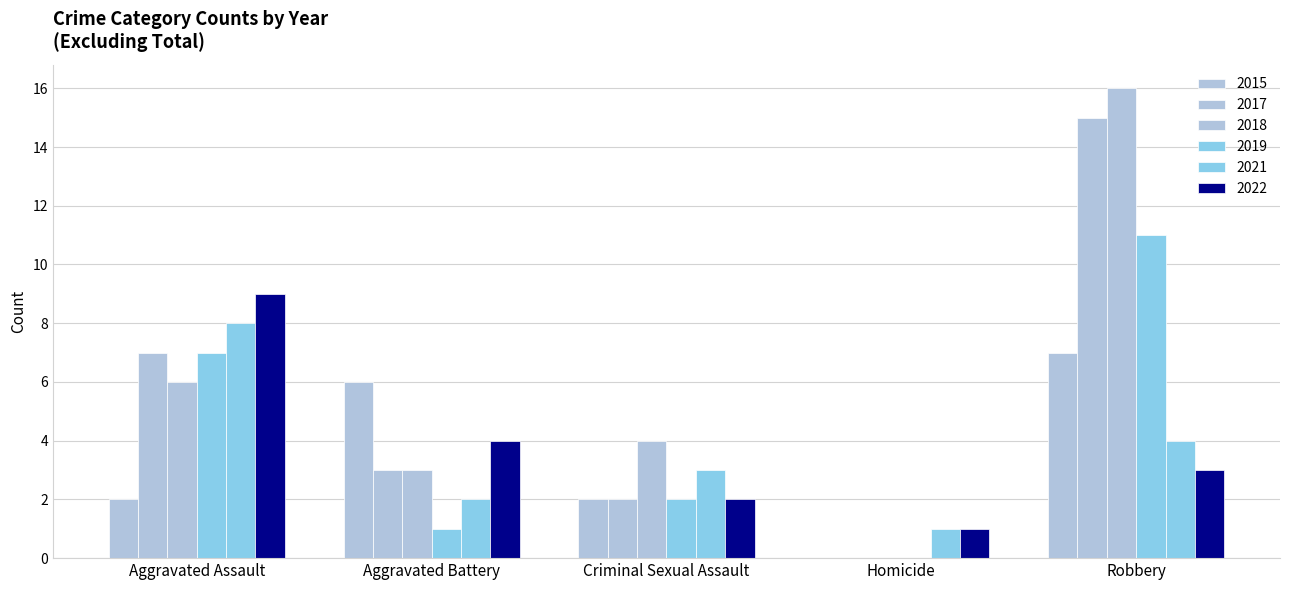

How many categories are shown in the chart?

5